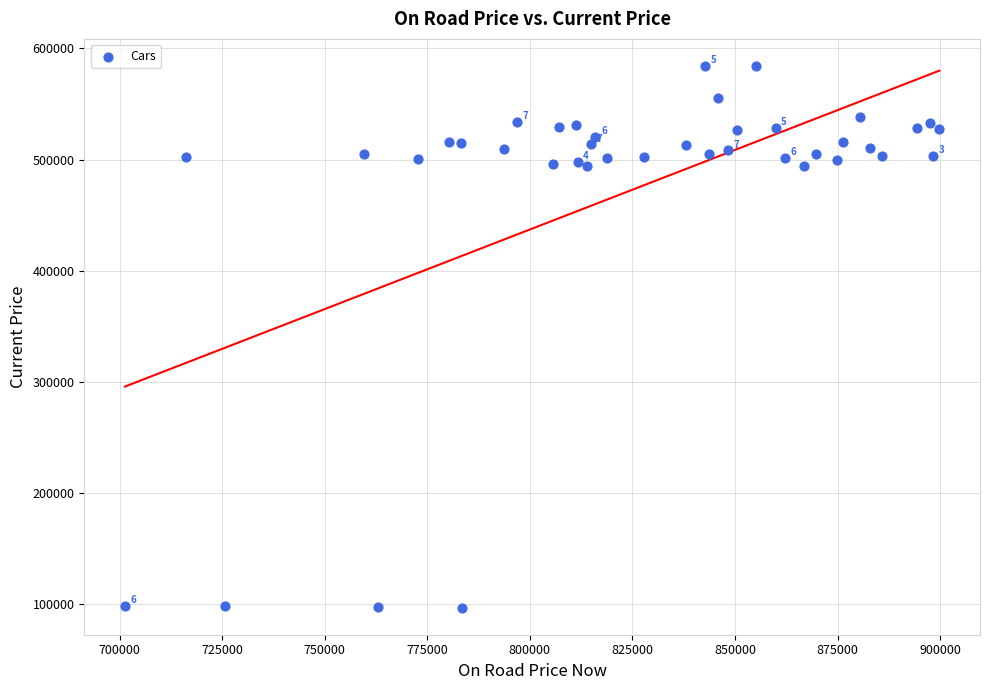

What is the range of Y values (max minus min)?

487713.5